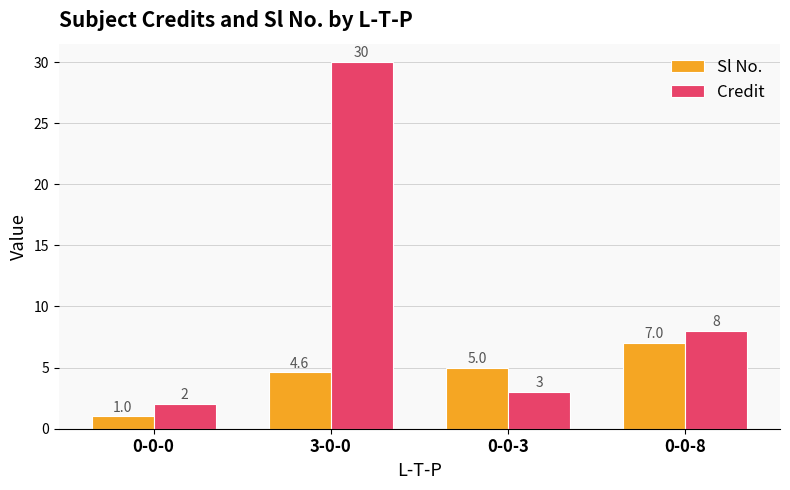

Which label corresponds to the smallest value in the chart?

0-0-0